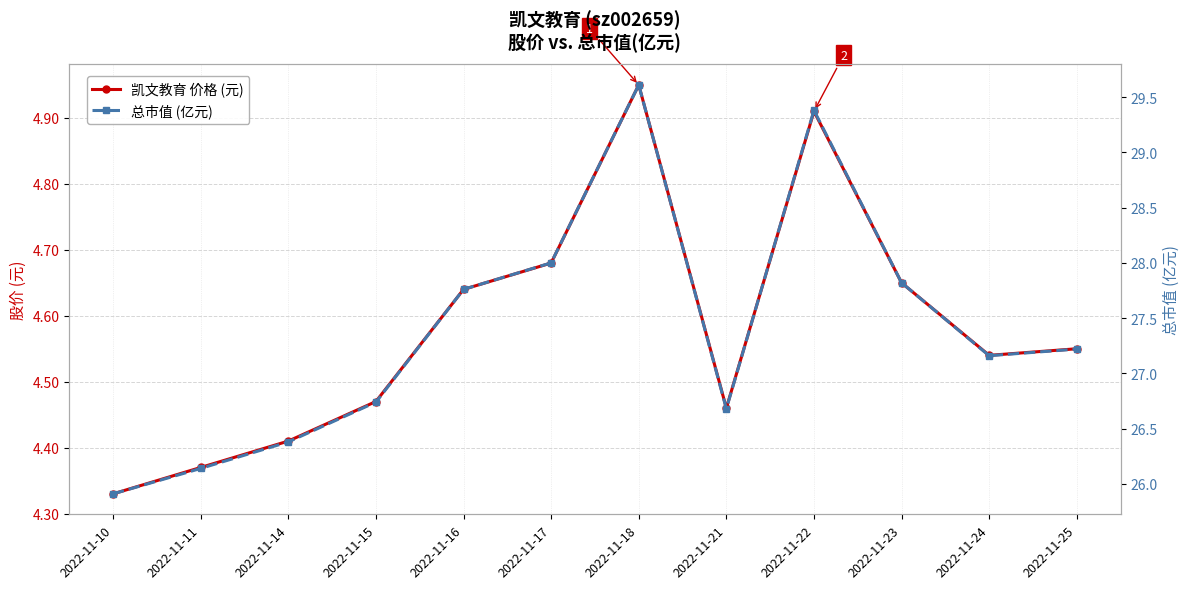

Is it true that 总市值 (亿元) equals 26.7 at 2022-11-21?

True